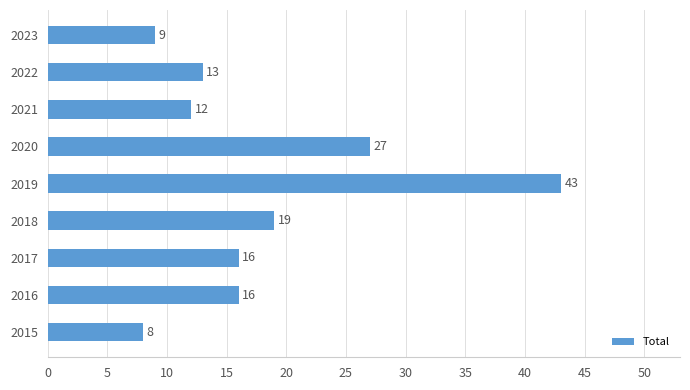

What is the change in value from 2015 to 2022?

+5